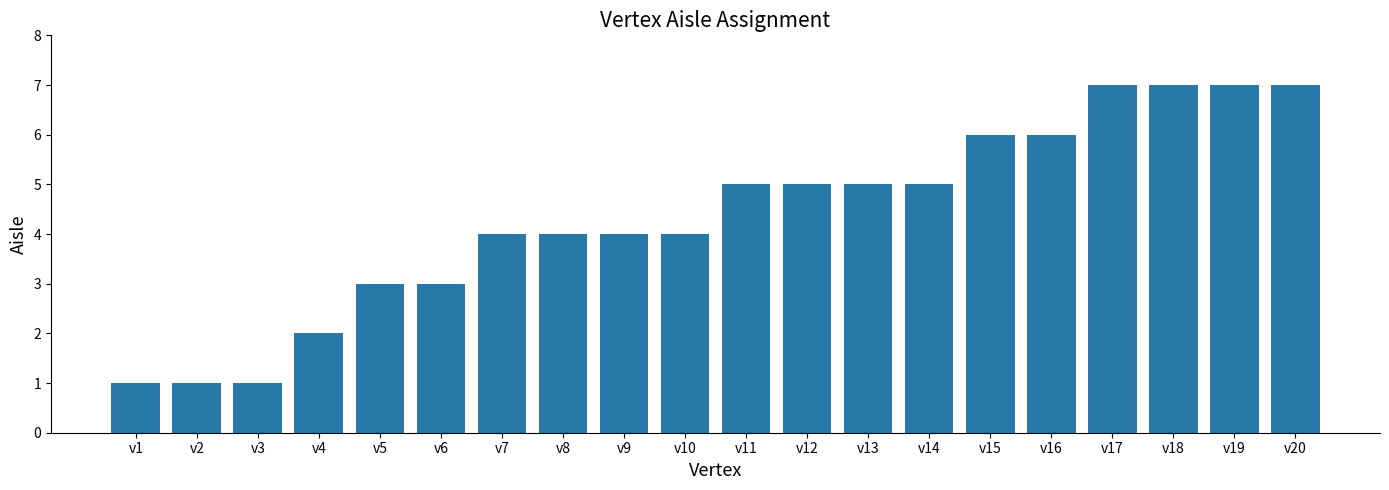

How many values are below 5?

10